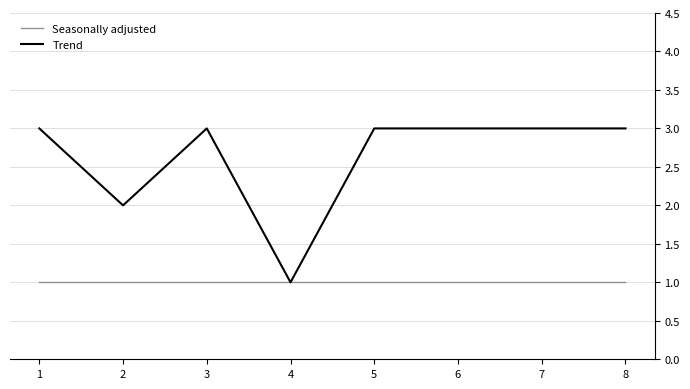

Is the value of Trend at 8 greater than the value of Seasonally adjusted at 4?

Yes